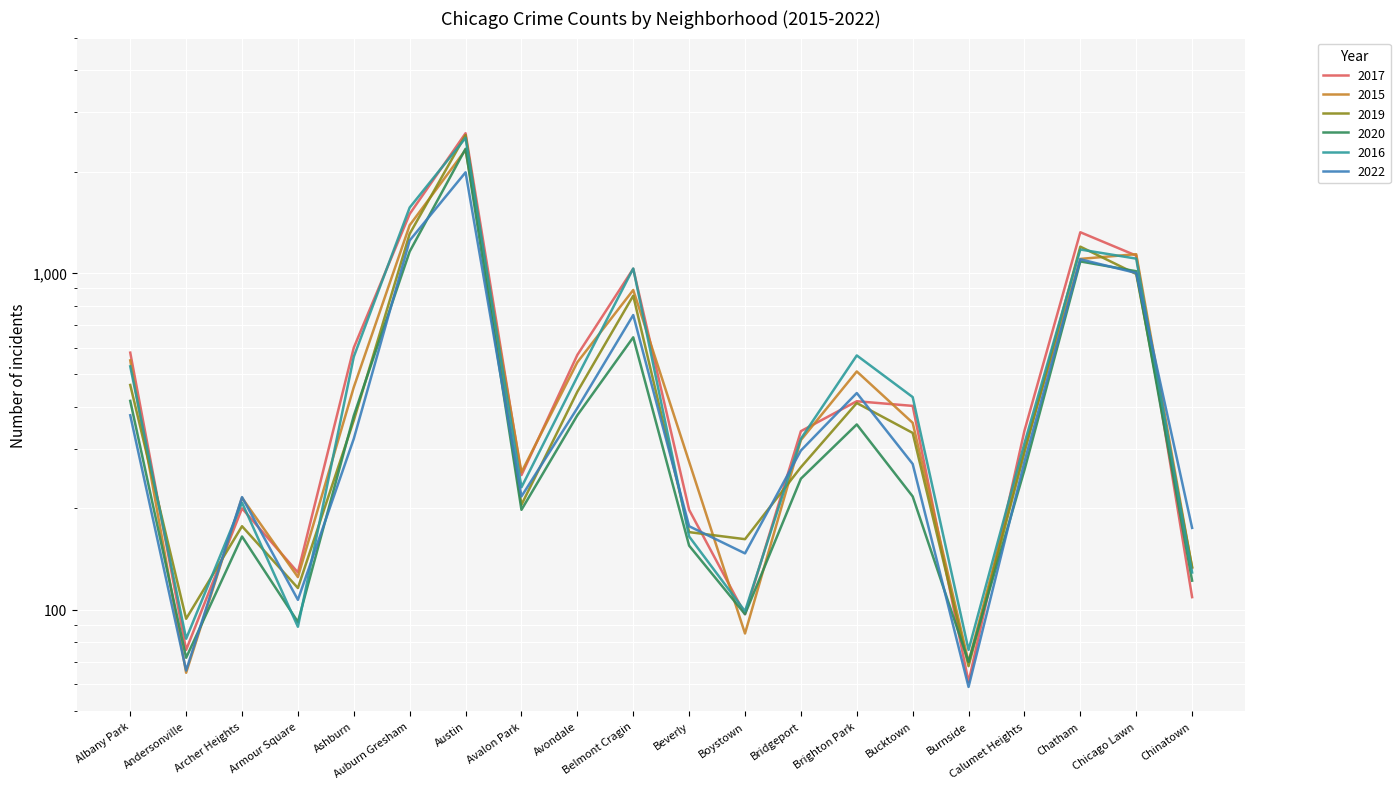

In 2019, how many points are higher than both neighbors (excluding endpoints)?

5